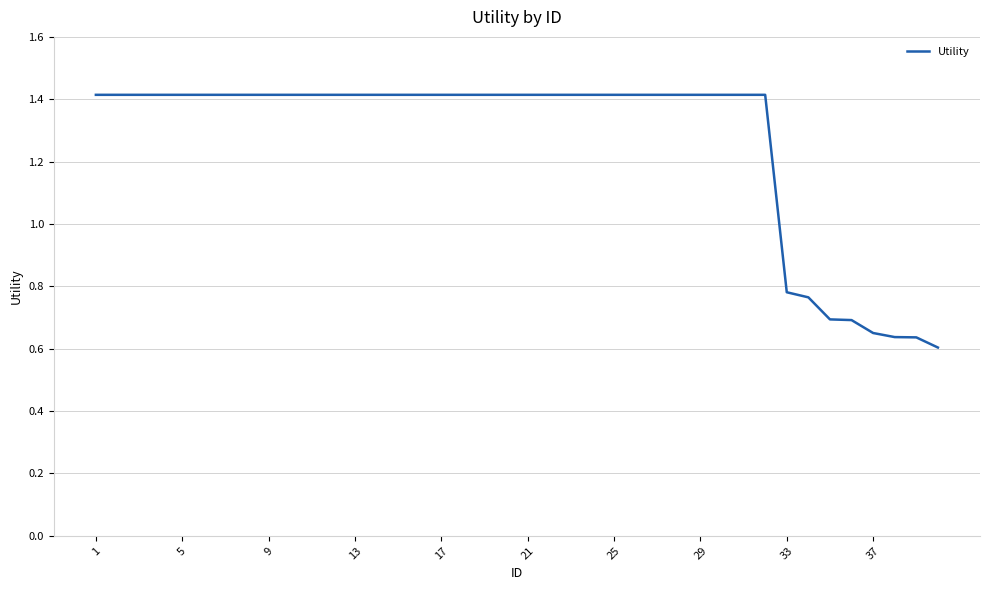

What is the maximum value shown in the chart?

1.4